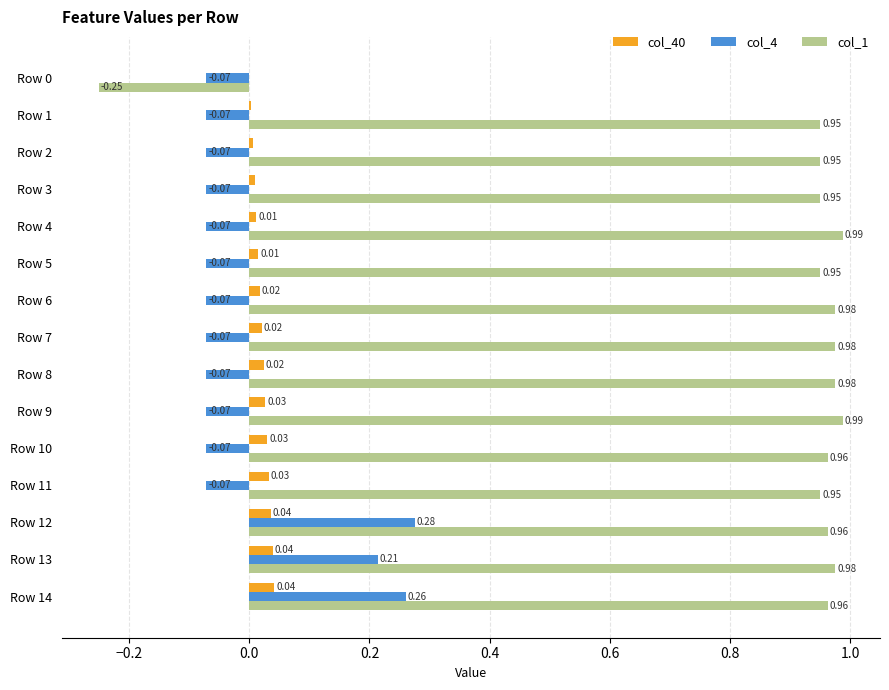

At which category is the sum across all series the highest?

Row 12